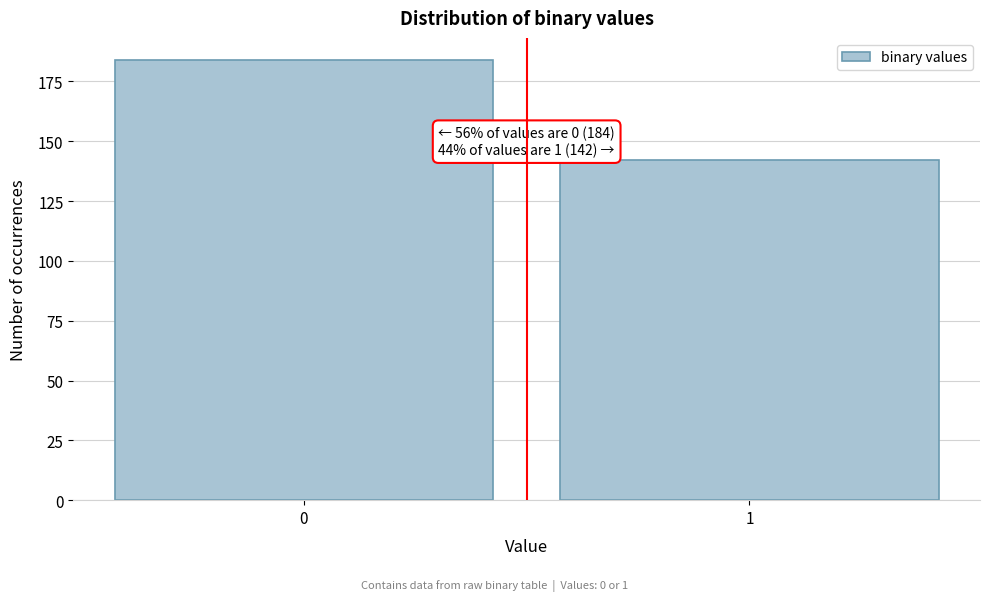

Reading left to right, list all the values displayed in this chart.

184	142